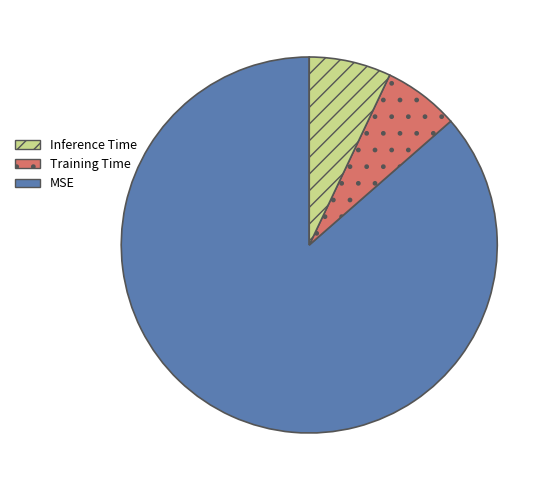

Is there a majority slice in this chart?

Yes